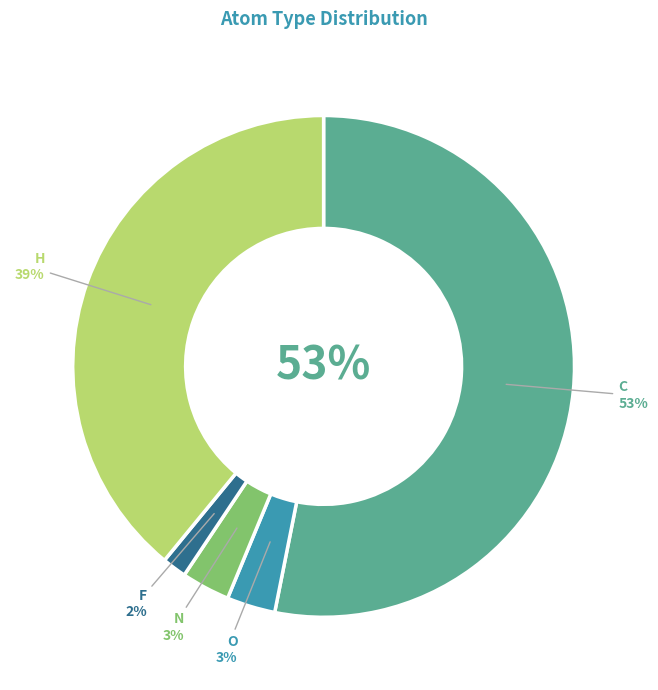

Which slice is the largest?

C